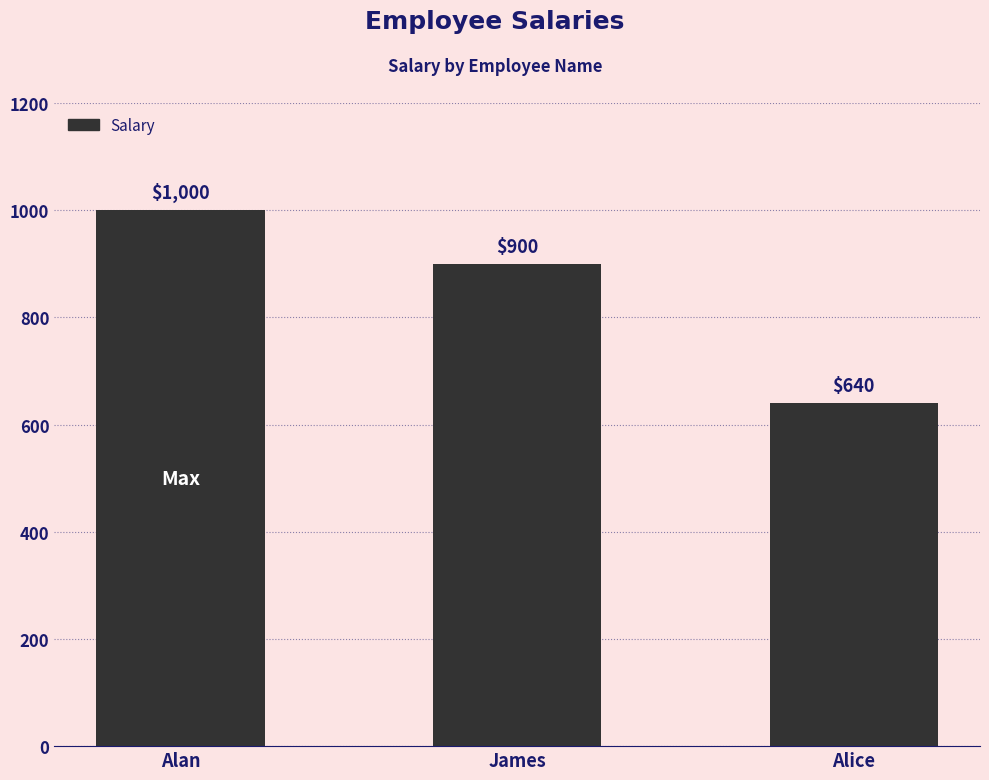

What is the sum of the values at Alice and Alan?

1640